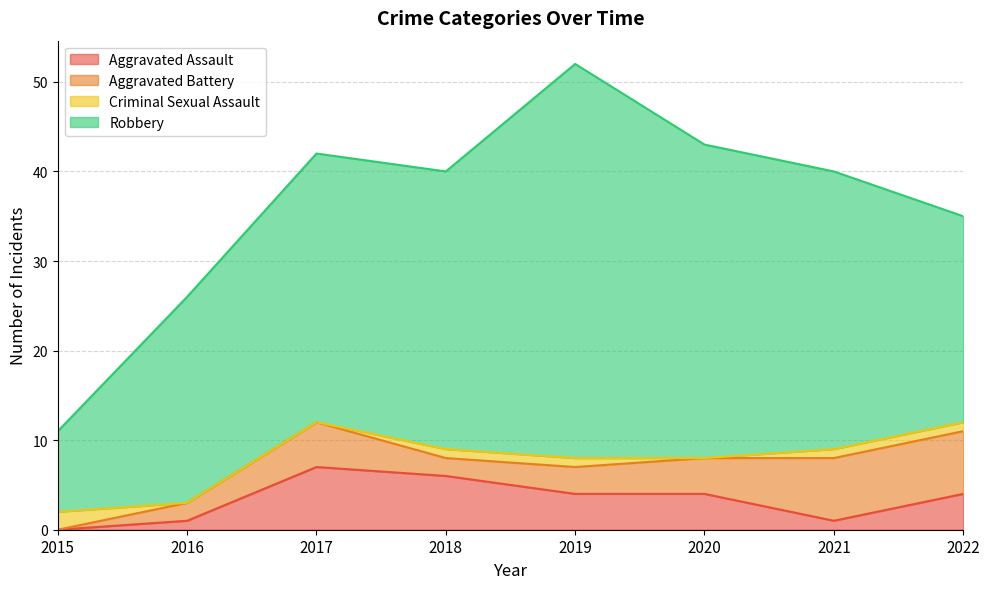

True or false: Robbery and Aggravated Battery intersect in this chart.

False